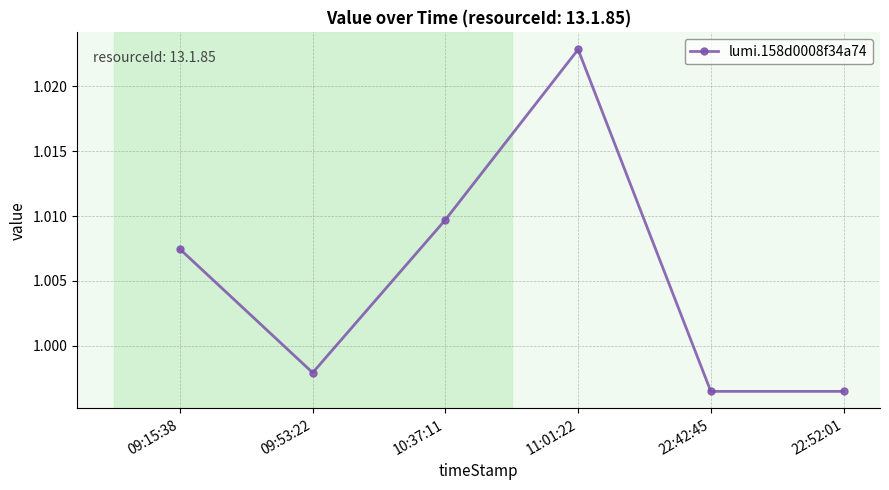

At which category does the chart reach its peak across all series?

11:01:22